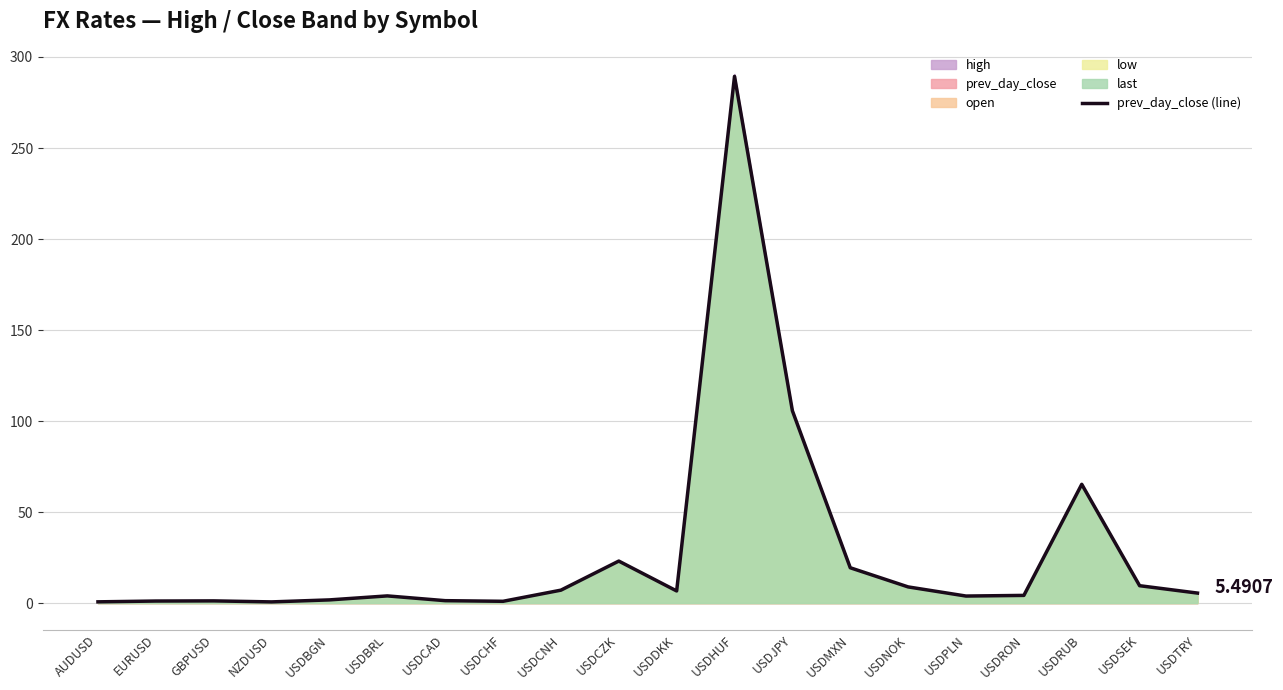

What is the change in value from GBPUSD to USDMXN?

+18.2